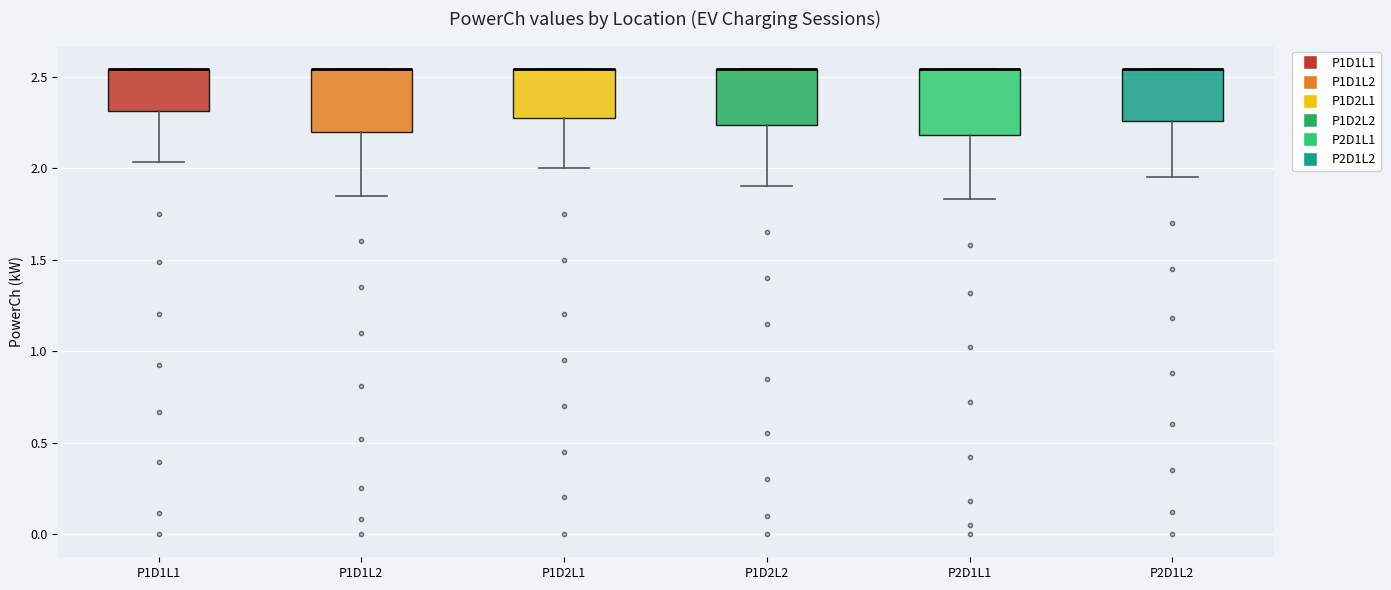

Where is the lower edge of the box for P1D2L2 on the y-axis? The values are not printed on the chart, so give them approximately, as read against the axis.

2.25